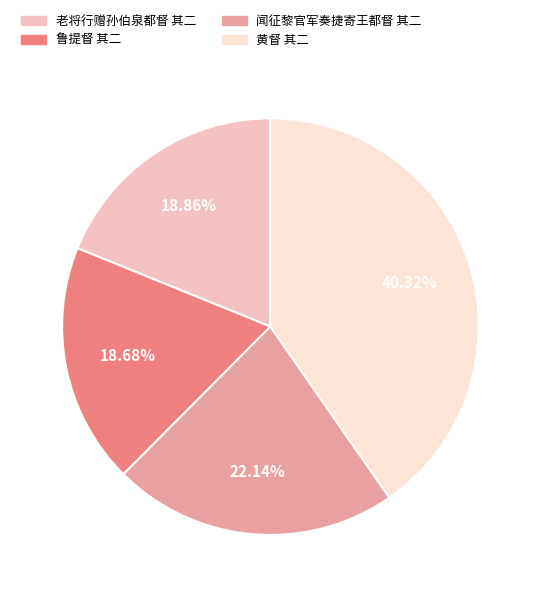

Which has a higher value, 老将行赠孙伯泉都督 其二 or 闻征黎官军奏捷寄王都督 其二?

闻征黎官军奏捷寄王都督 其二